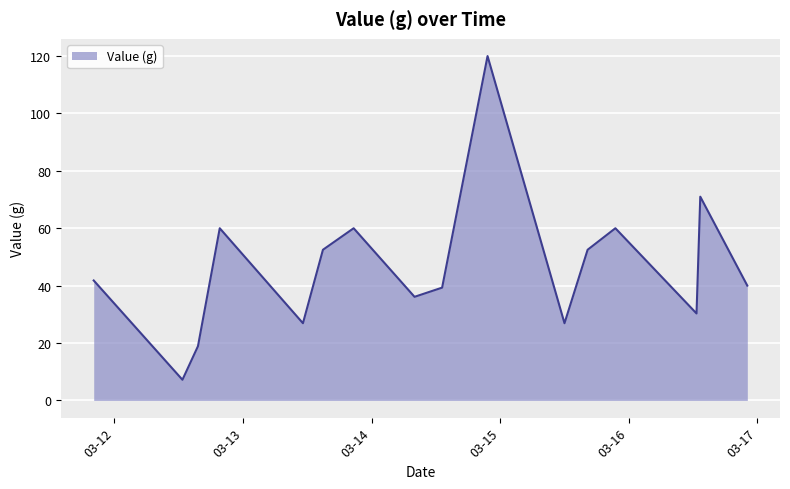

What is the smallest value displayed?

7.2